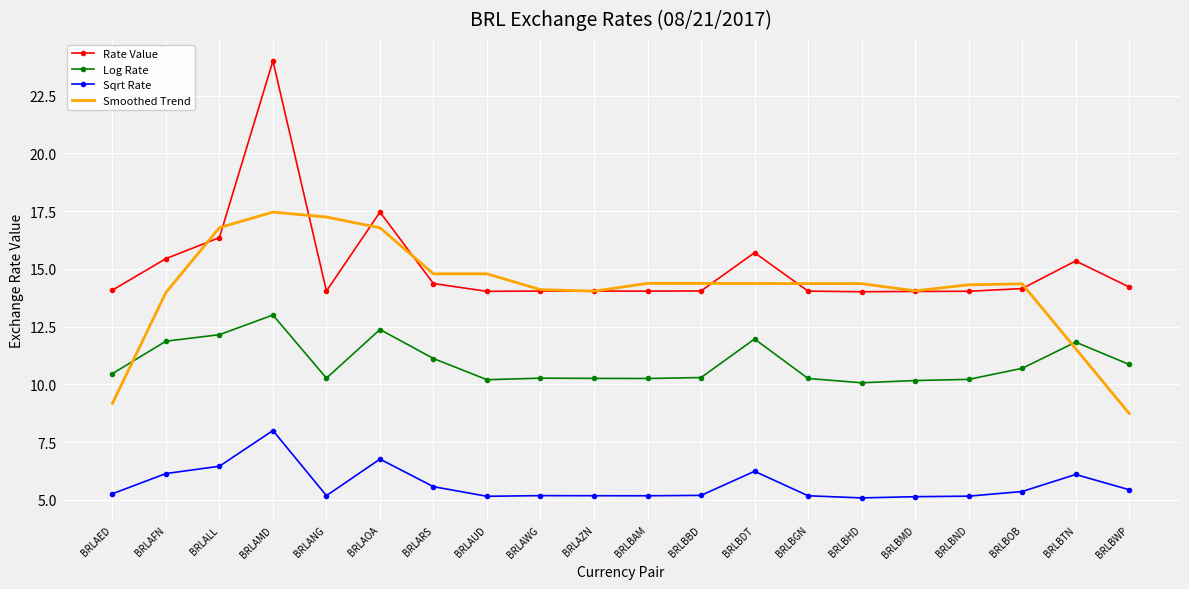

List the series in order of their peak value, lowest first.

Sqrt Rate, Log Rate, Smoothed Trend, Rate Value